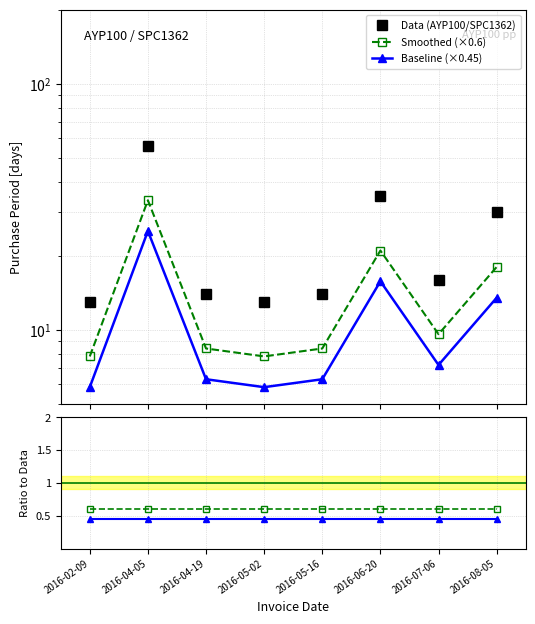

True or false: Baseline/Data and Smoothed (×0.6) intersect in this chart.

False